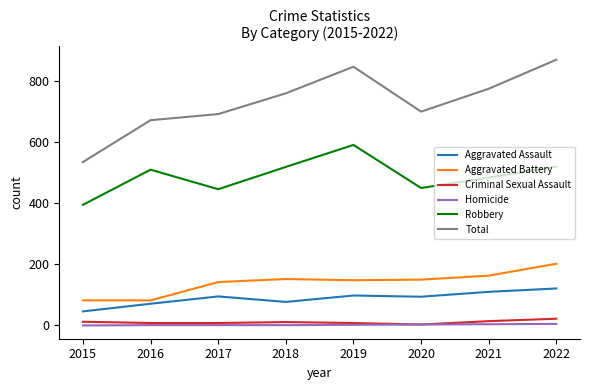

What is the sum of all Criminal Sexual Assault values?

86